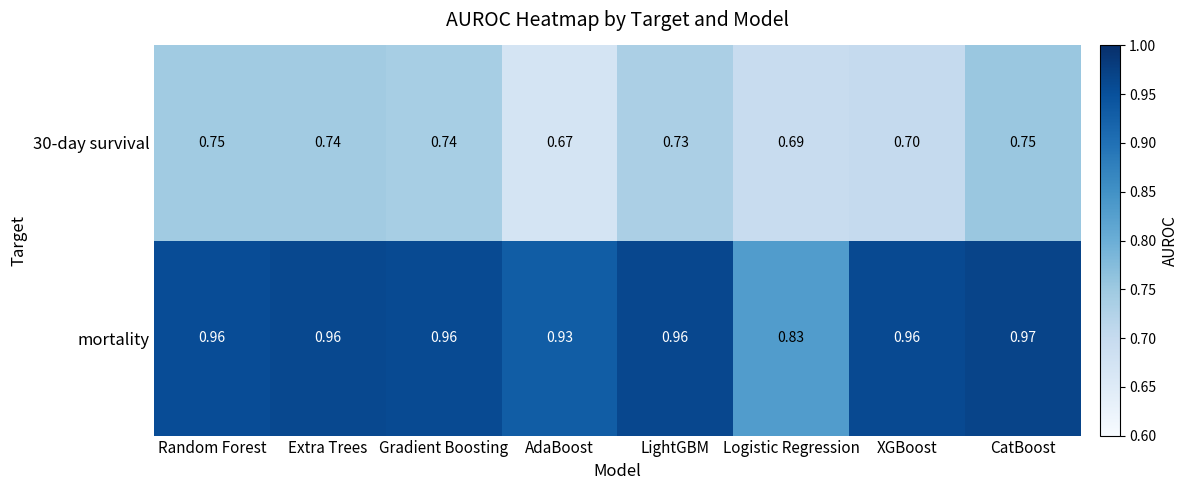

Which series has the largest total across all categories?

mortality